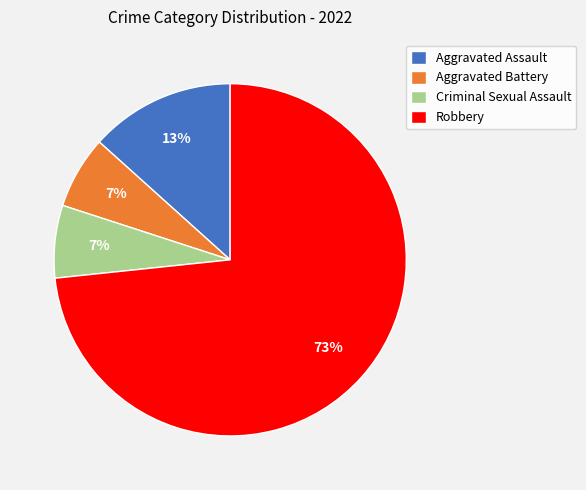

To the nearest percent, what is the combined percentage of Robbery and Aggravated Battery?

80%